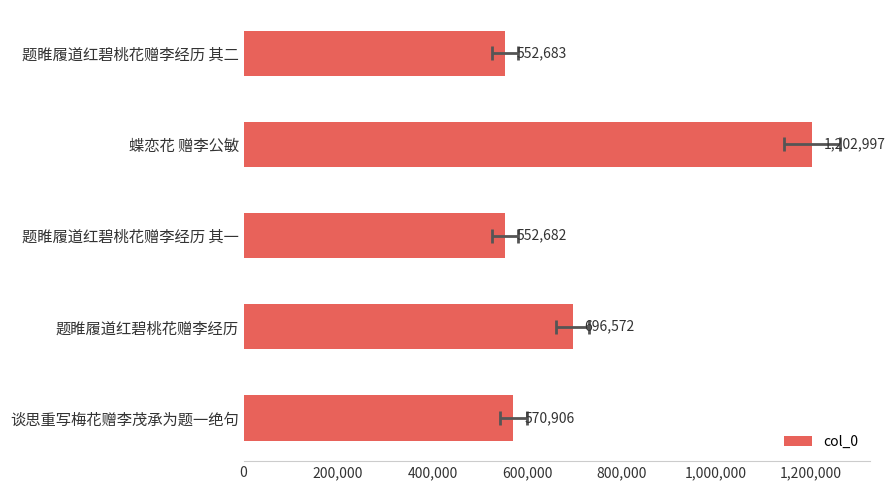

What is the maximum value shown in the chart?

1202997